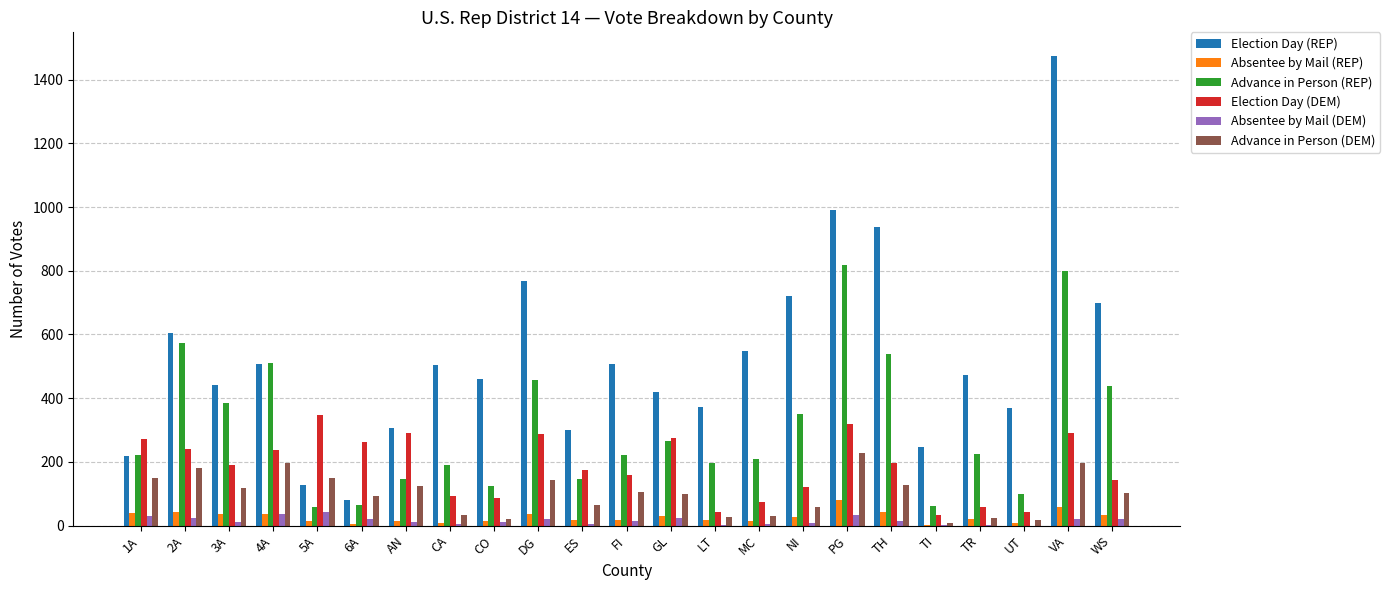

What is the total value across all series at 6A?

530